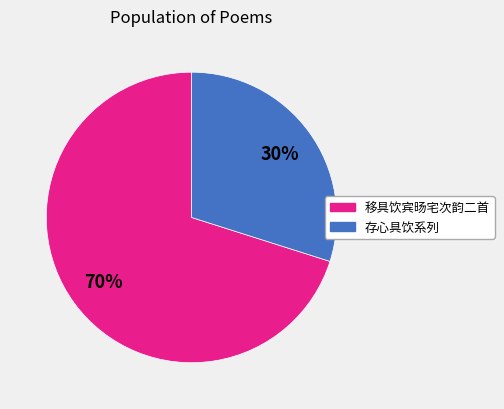

To the nearest percent, what portion does 移具饮宾旸宅次韵二首 represent?

70%